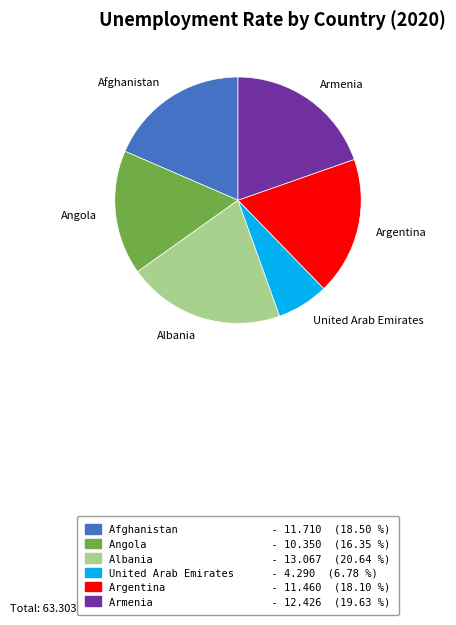

Count the number of slices in the pie.

6